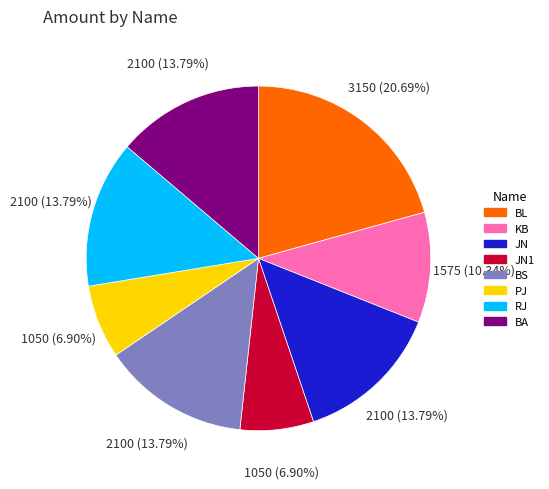

To the nearest percent, what is the average slice percentage?

12%